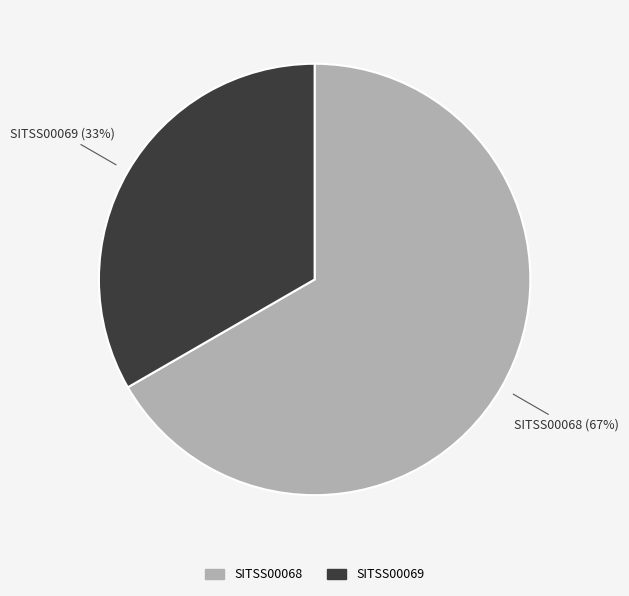

The SITSS00068 slice represents 67% of the pie. True or false?

True